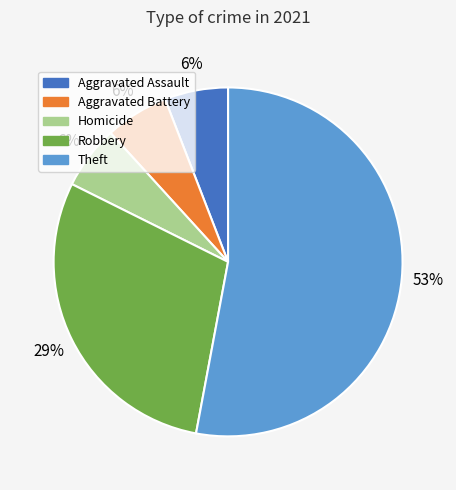

Is Theft the majority of the pie?

Yes